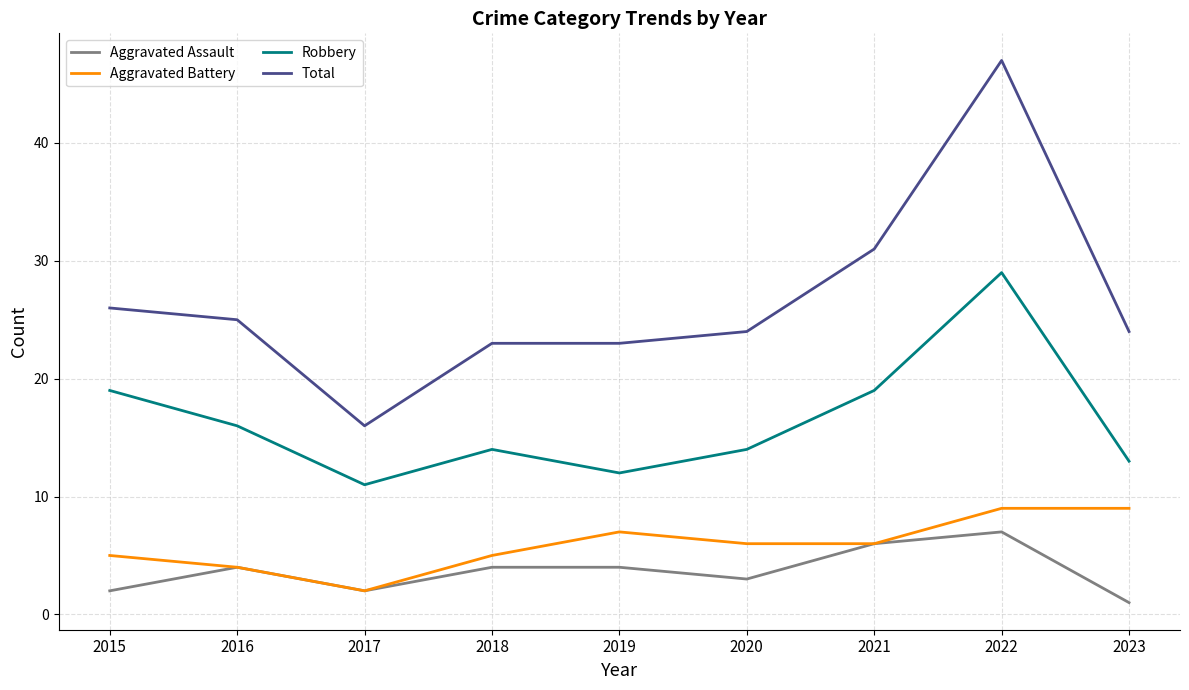

Which category has the highest value in the Aggravated Assault series?

2022